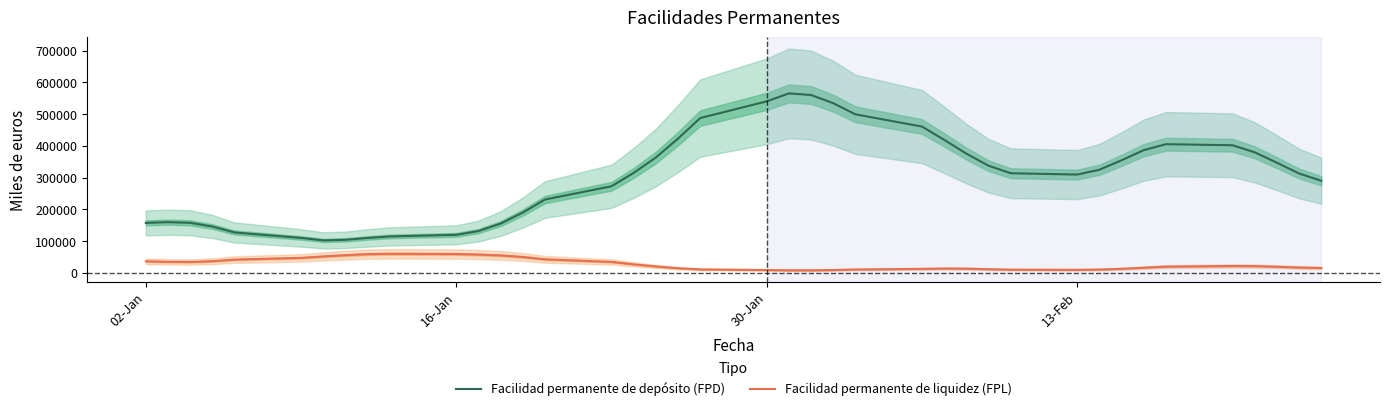

True or false: Facilidad permanente de liquidez (FPL) has a value of 25698.3 at 12.

False